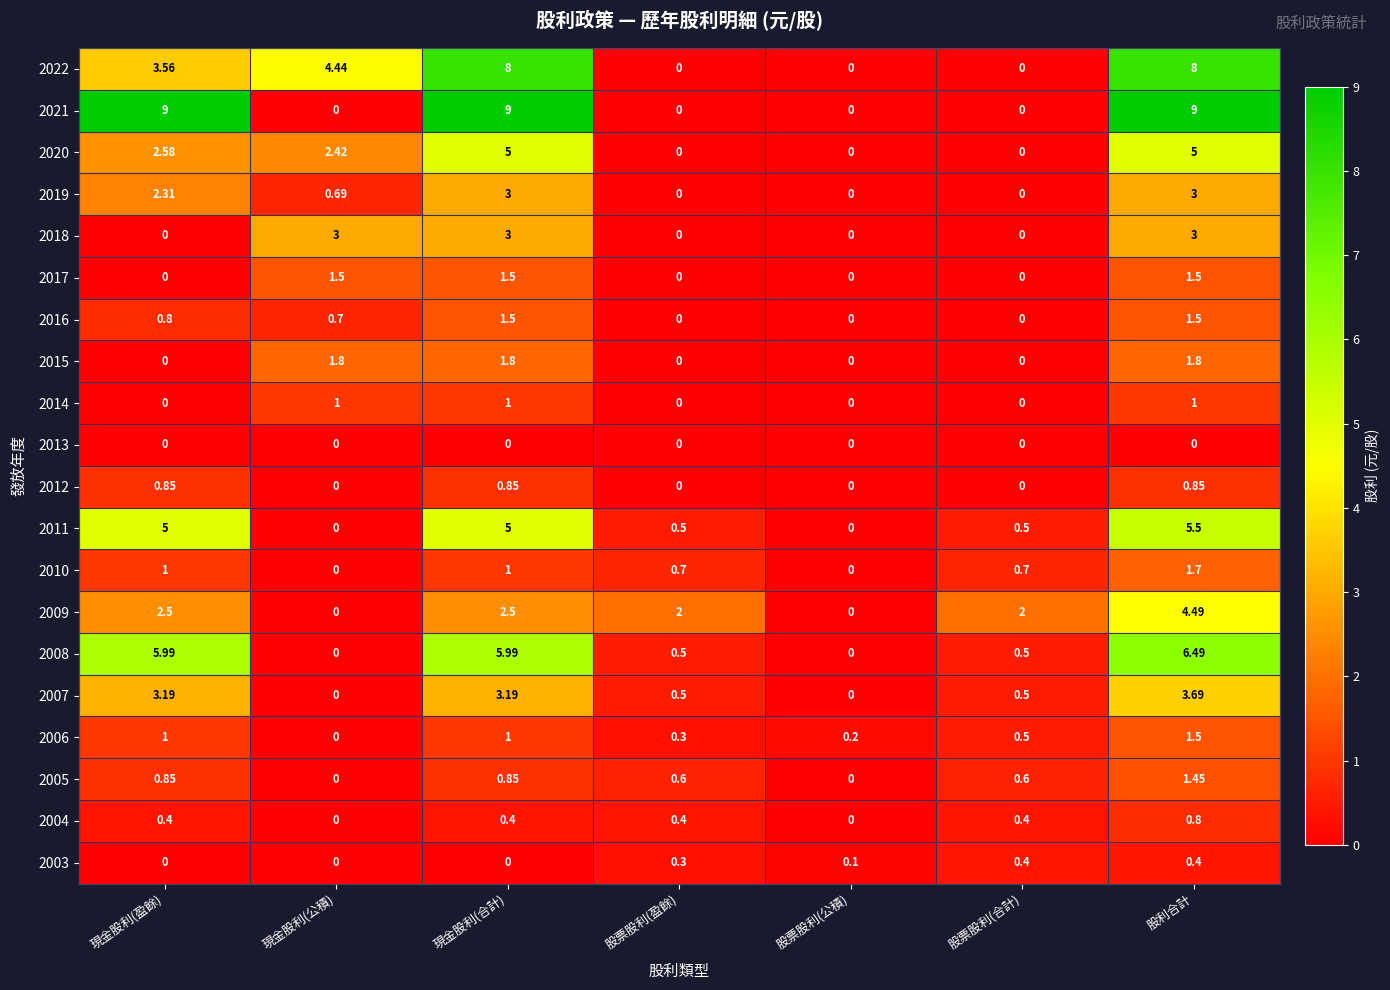

What is the spread (max minus min) of values at 現金股利(盈餘)?

9.0